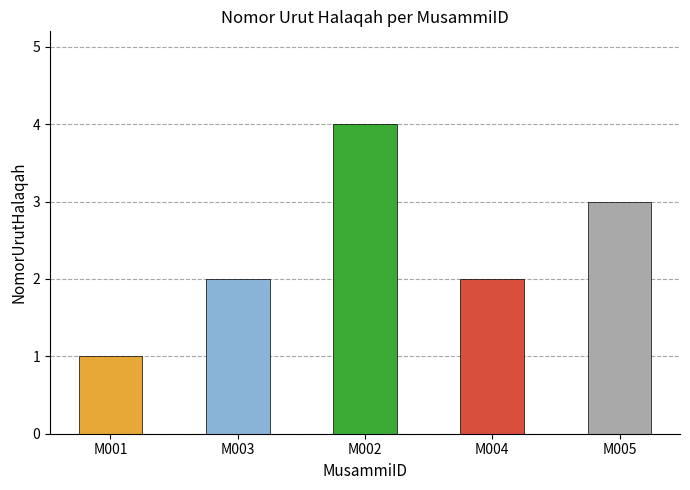

Which category has the lowest value across all series?

M001